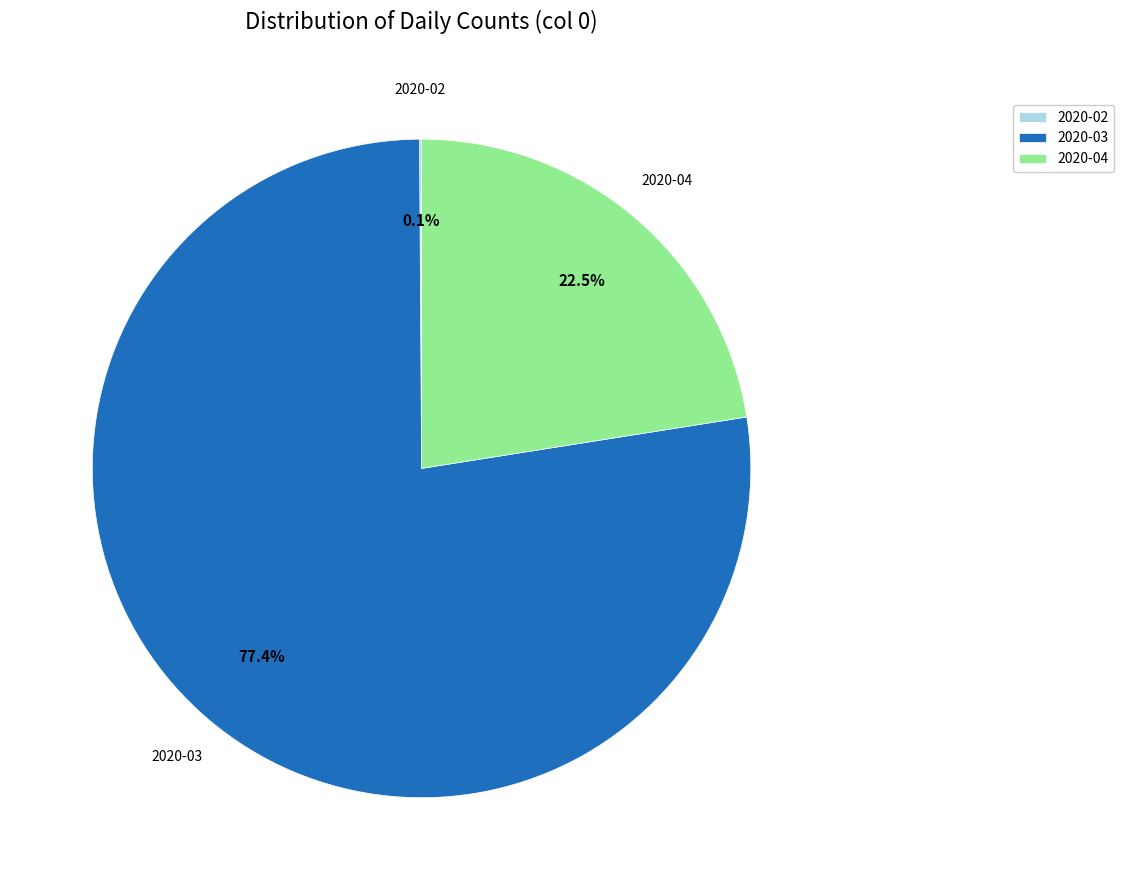

To the nearest percent, what is the difference between the largest and smallest slice percentages?

77%